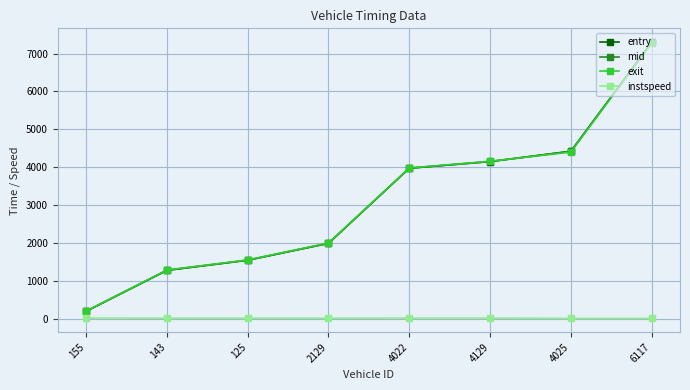

At which category is the sum across all series the highest?

6117